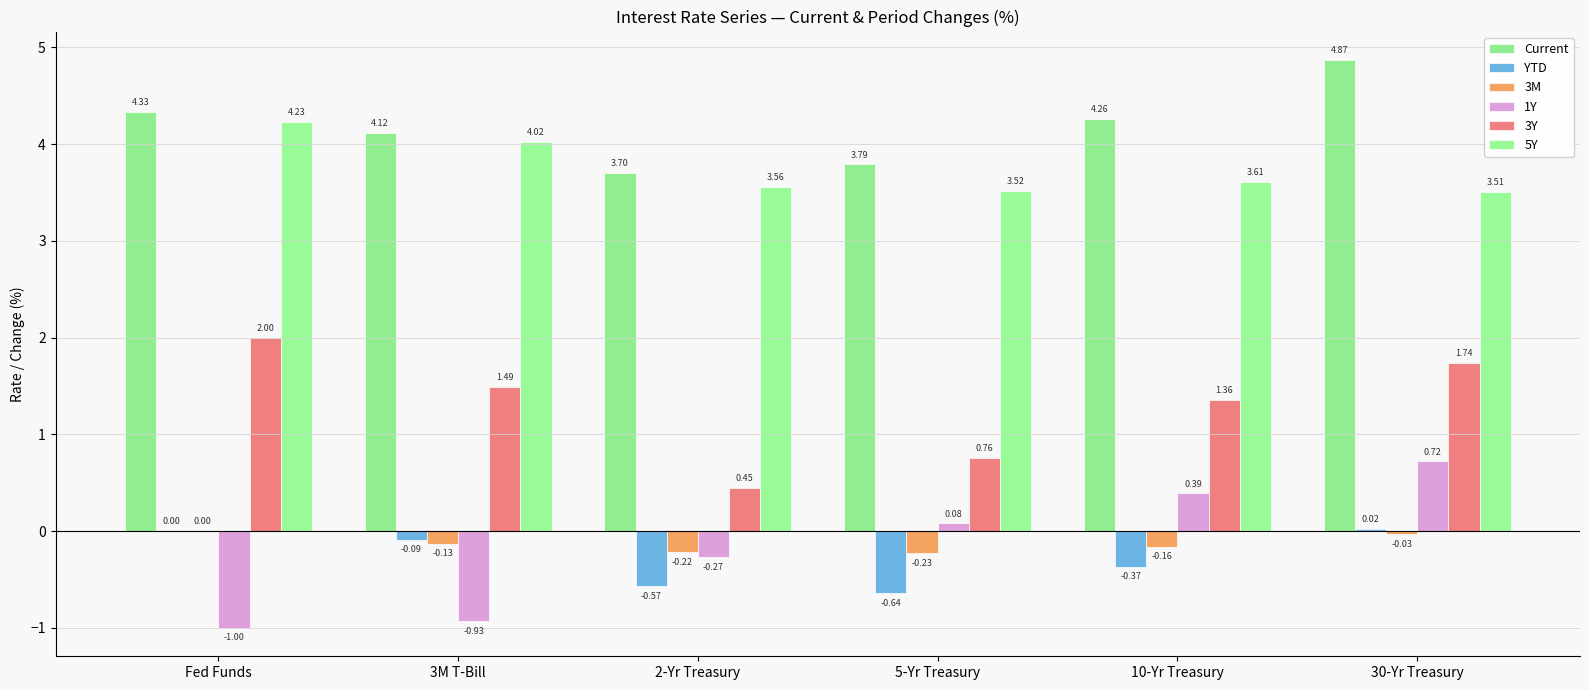

List the labels in order of 5Y value, smallest first.

30-Yr Treasury, 5-Yr Treasury, 2-Yr Treasury, 10-Yr Treasury, 3M T-Bill, Fed Funds